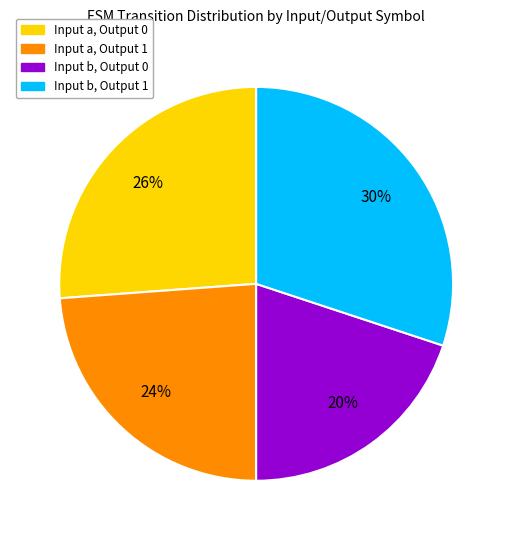

Rank the categories by value from highest to lowest.

Input b, Output 1, Input a, Output 0, Input a, Output 1, Input b, Output 0